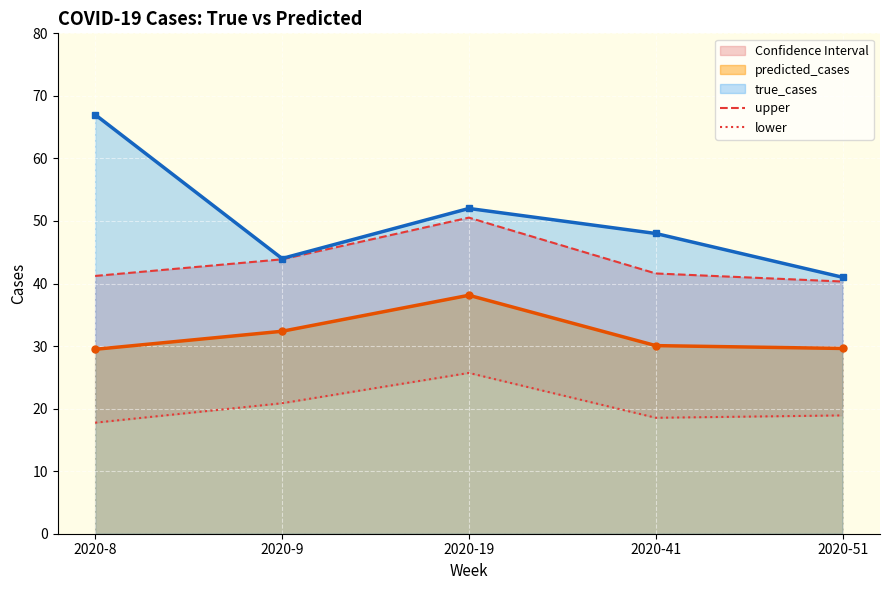

List the labels in order of true_cases value, smallest first.

2020-51, 2020-9, 2020-41, 2020-19, 2020-8